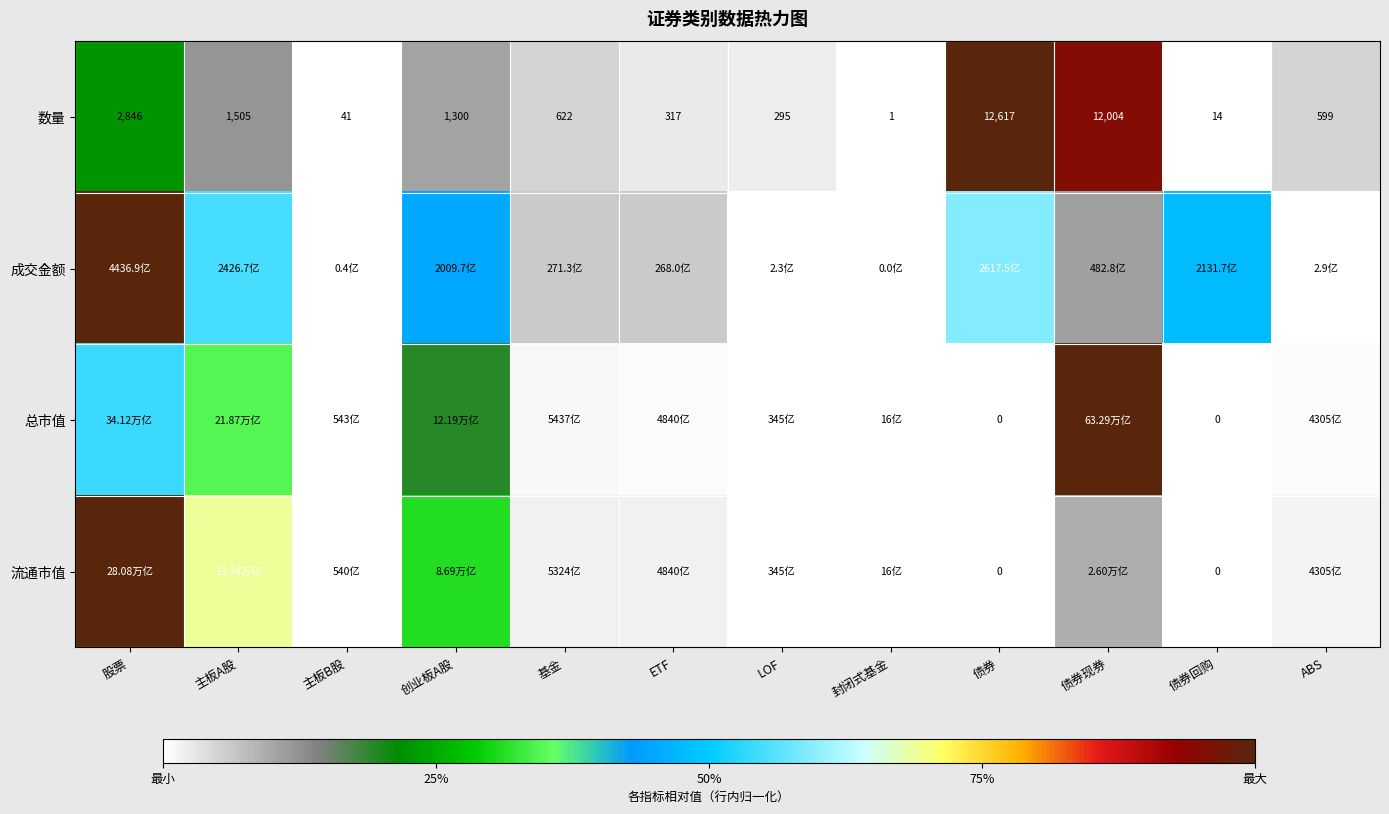

The value of 成交金额 at 基金 is 0.1. True or false?

True